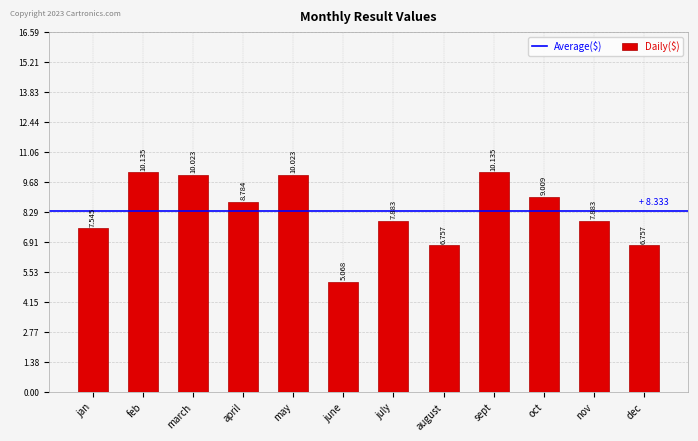

Which label corresponds to the smallest value in the chart?

june